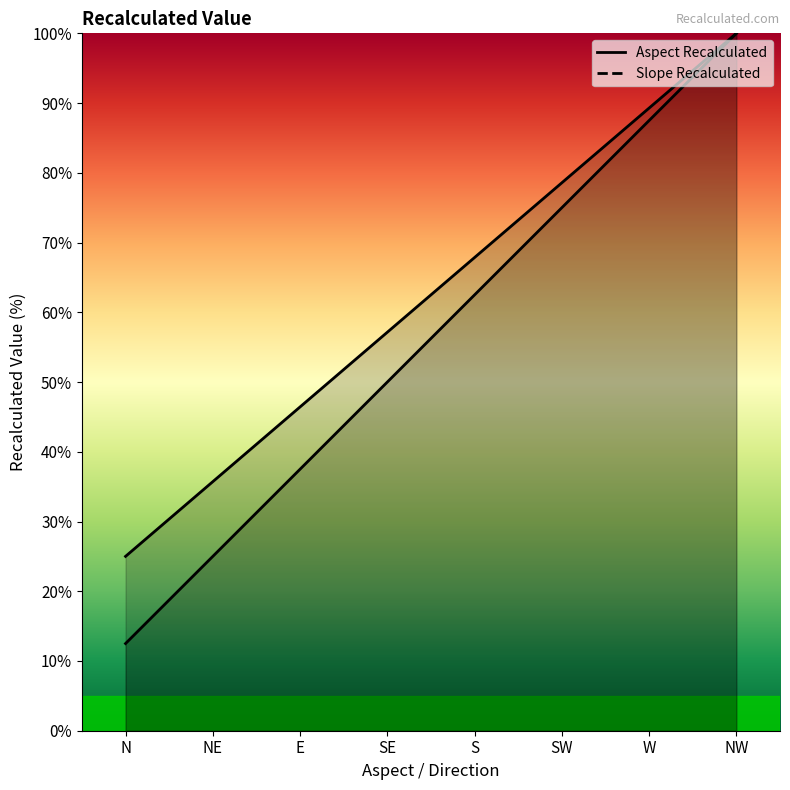

List the labels in order of value, smallest first.

N, NE, E, SE, S, SW, W, NW